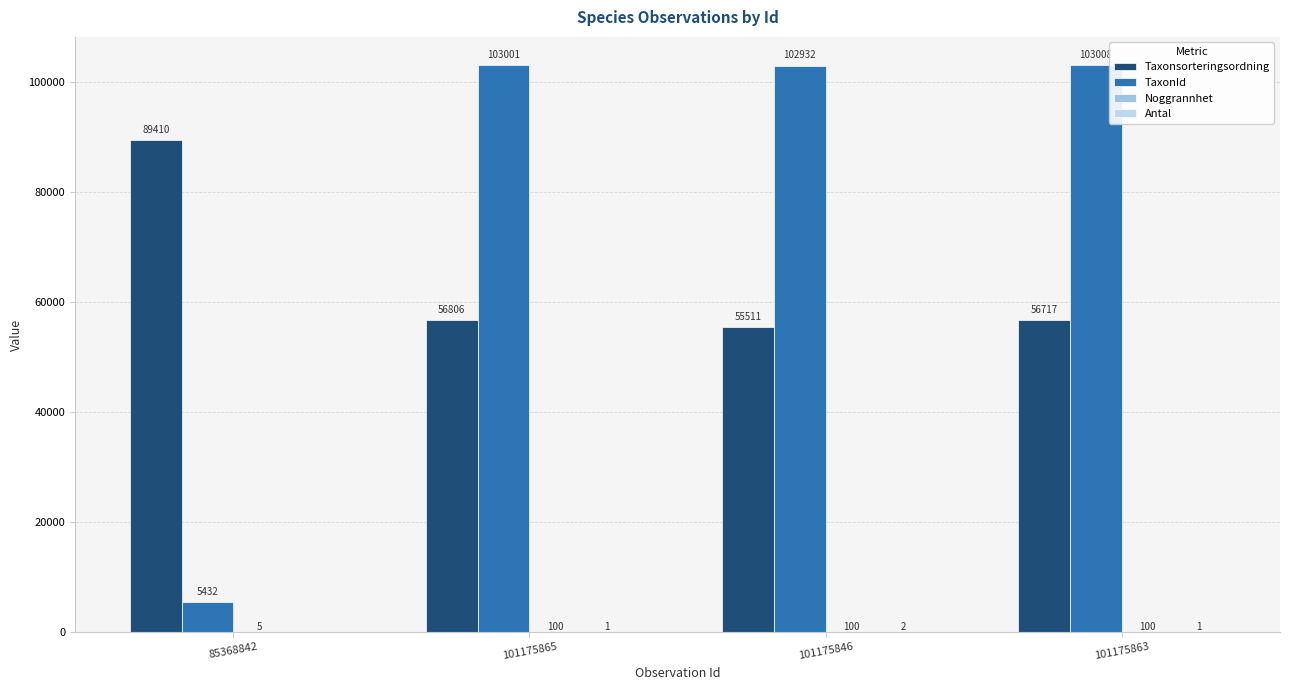

What value does the Antal series have at 101175846?

2